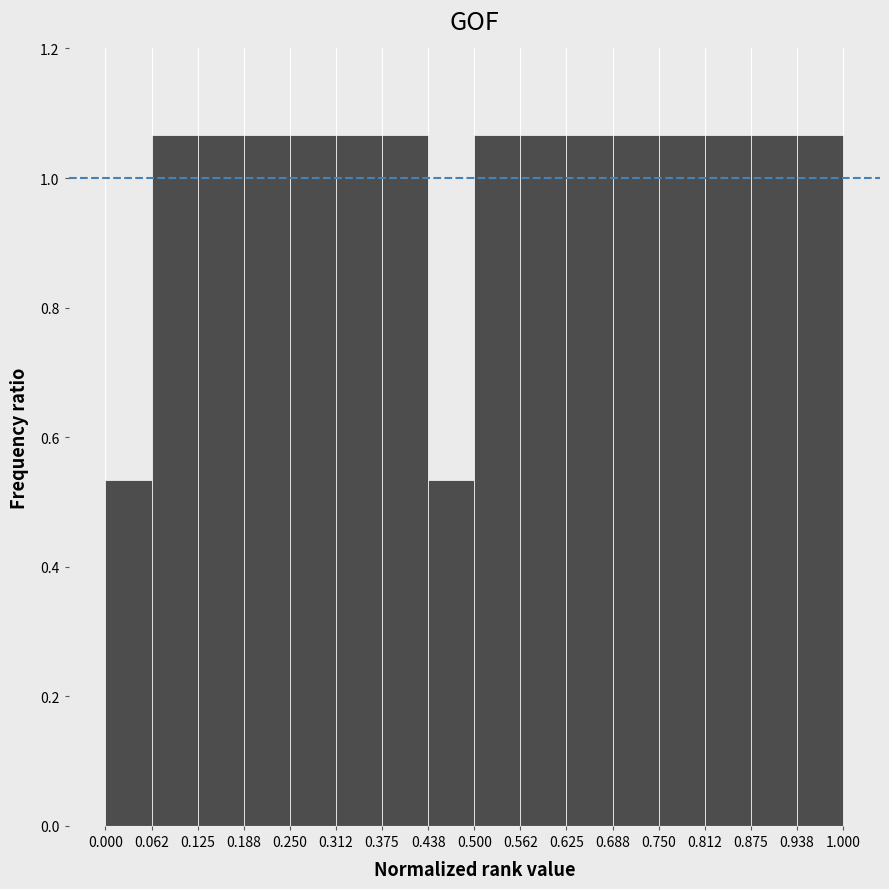

What is the height of the bar covering 0.812 to 0.875 on the x-axis? The values are not printed on the chart, so give them approximately, as read against the axis.

1.06